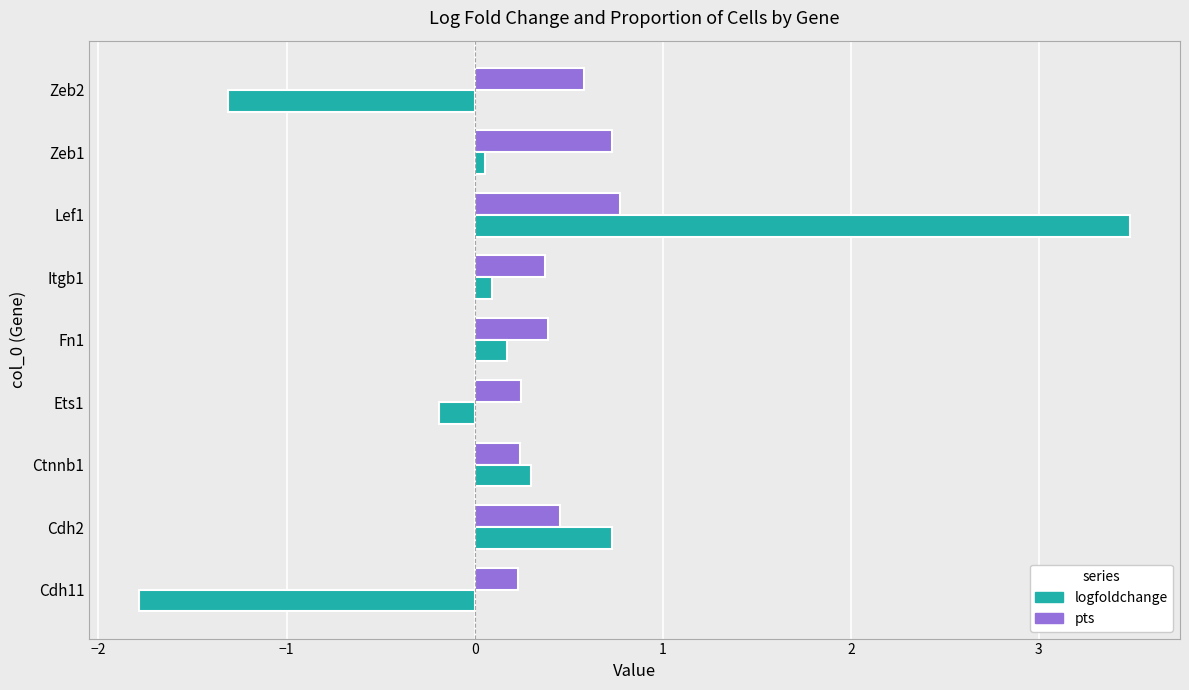

What is the smallest value displayed?

-1.8